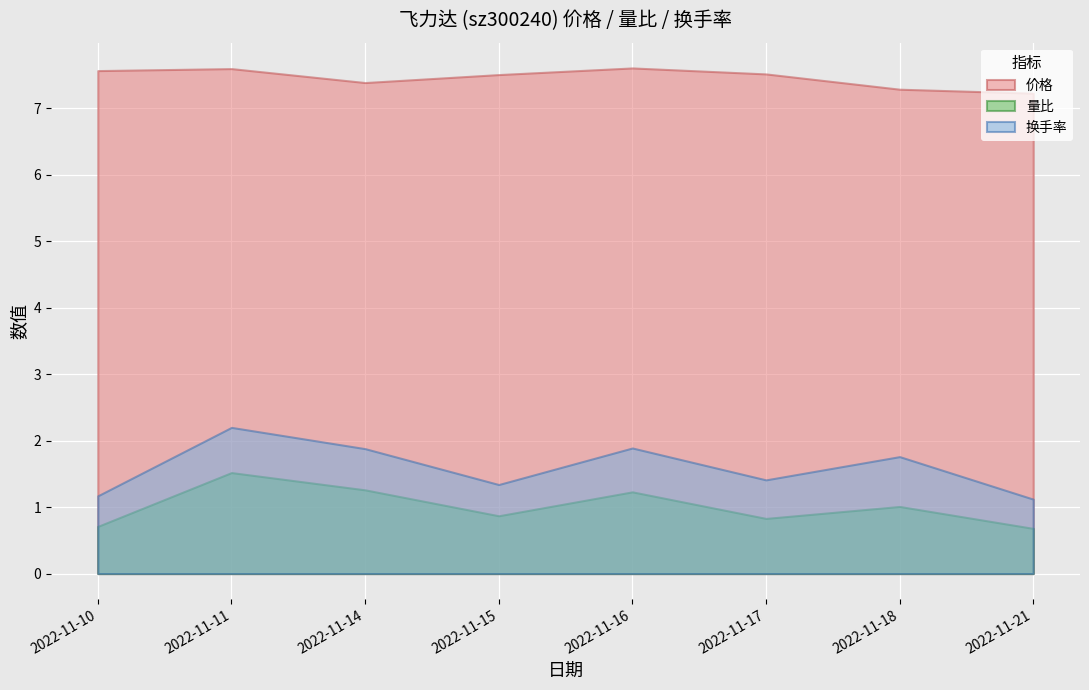

Reading left to right, list all the values displayed in this chart.

价格: 7.6	7.6	7.4	7.5	7.6	7.5	7.3	7.2
量比: 0.7	1.5	1.3	0.9	1.2	0.8	1.0	0.7
换手率: 1.2	2.2	1.9	1.3	1.9	1.4	1.8	1.1